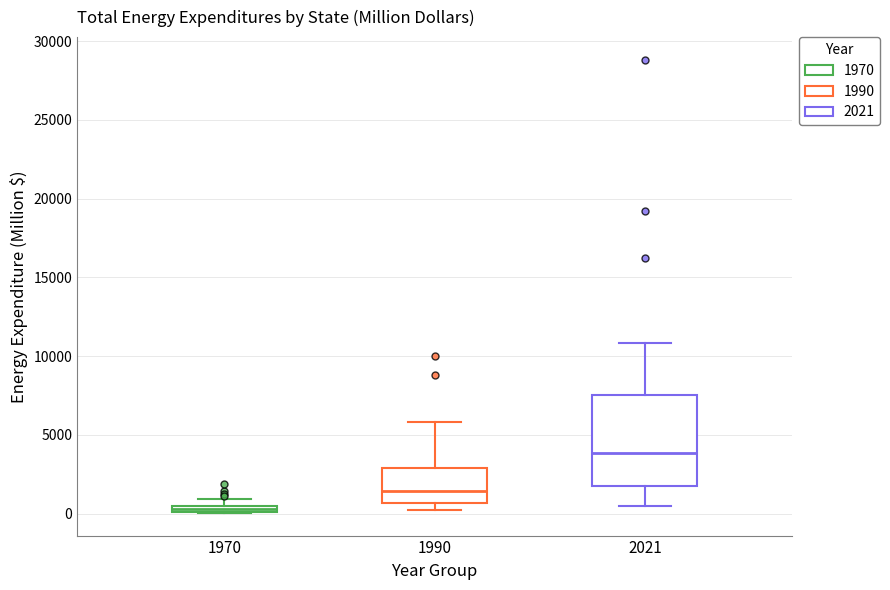

Which box is the tallest, from its lower edge to its upper edge?

2021